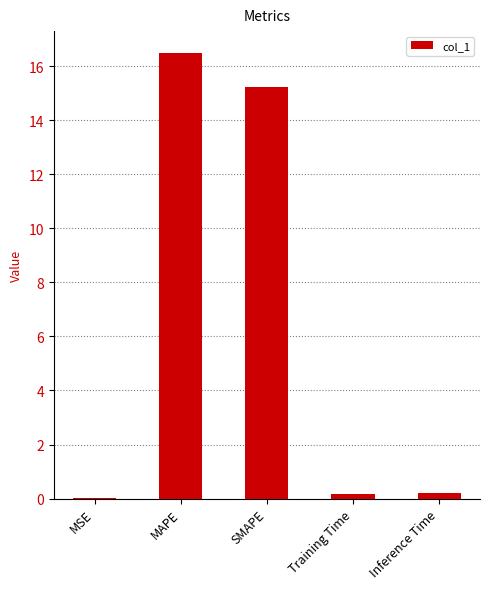

What is the approximate value at Inference Time?

0.2